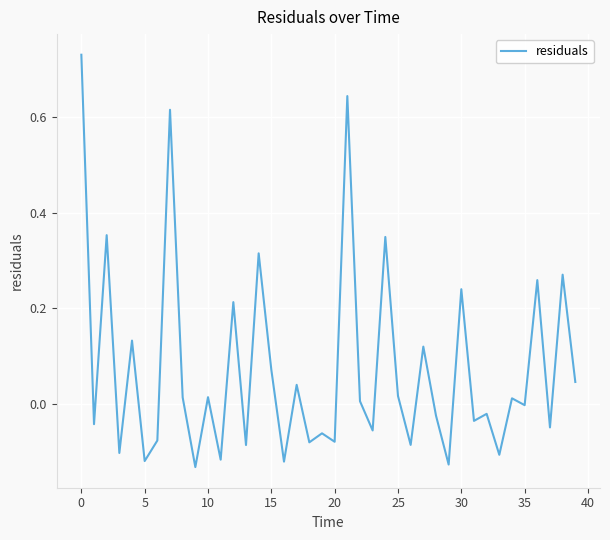

What is the difference between the maximum and minimum values?

0.9